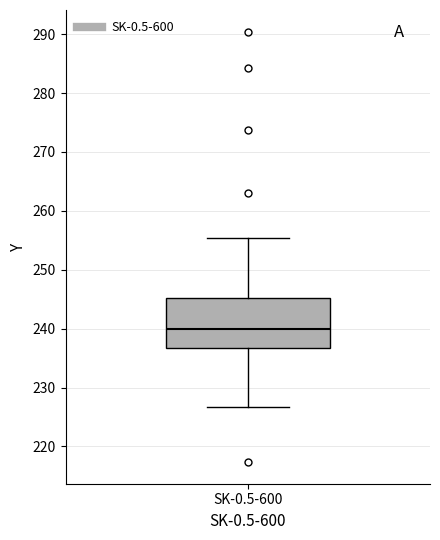

Where does the median line of the box for SK-0.5-600 sit on the y-axis? The values are not printed on the chart, so give them approximately, as read against the axis.

240